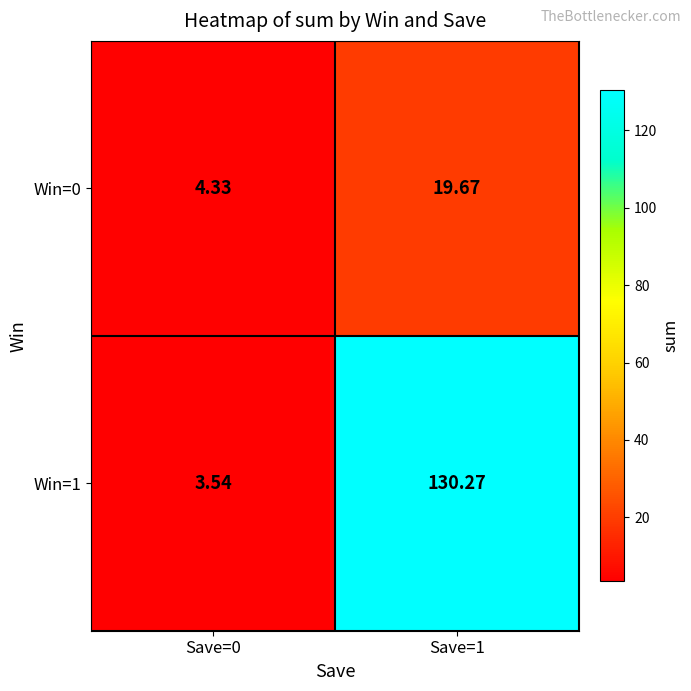

Is the value of Win=0 at Save=1 greater than the value of Win=1 at Save=0?

Yes